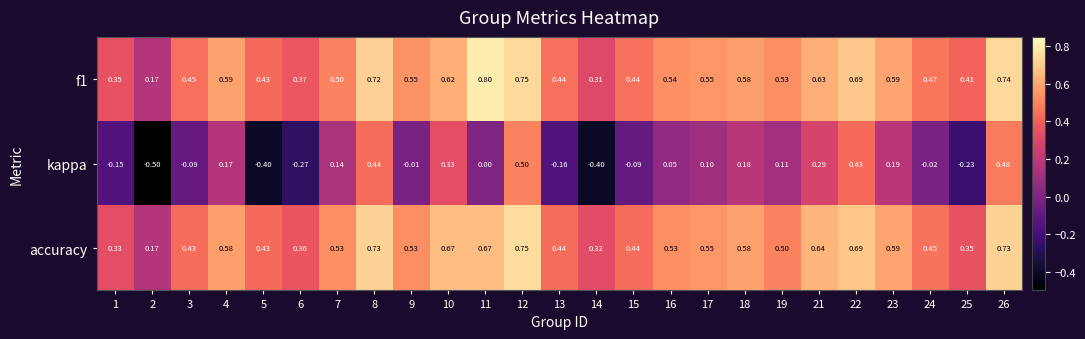

Which series changed the most between 10 and 11?

kappa